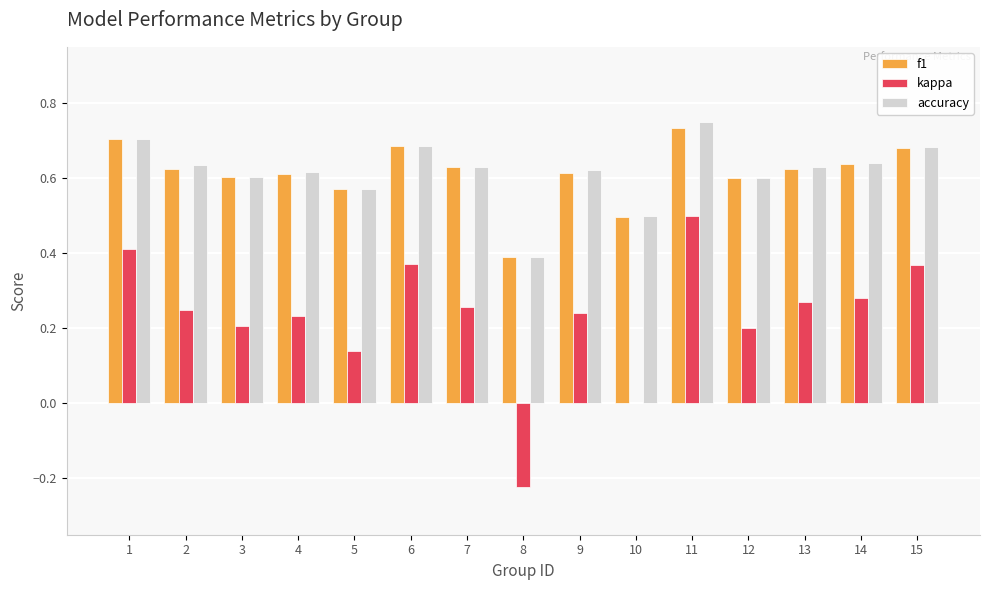

What is the sum of the f1 values at 8 and 15?

1.1